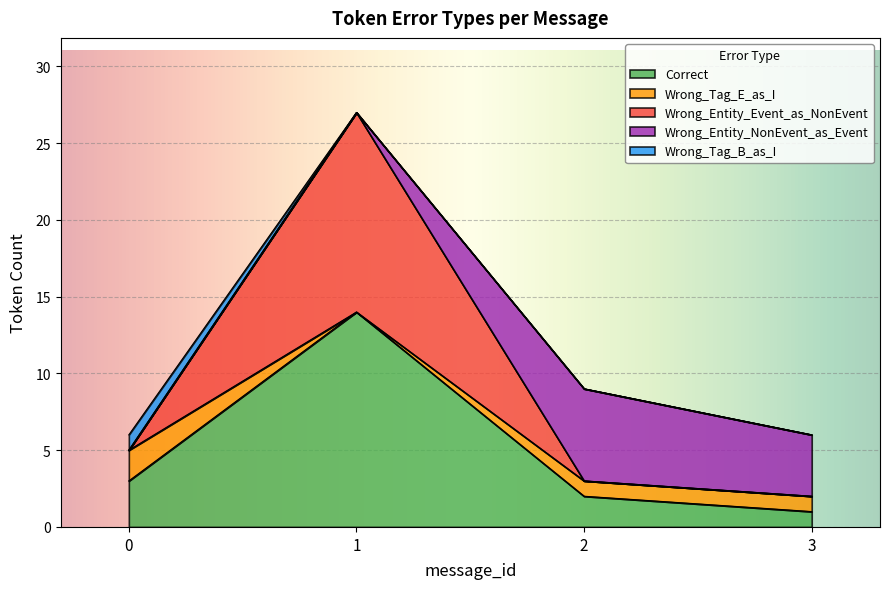

What is the total value across all series at 2?

9